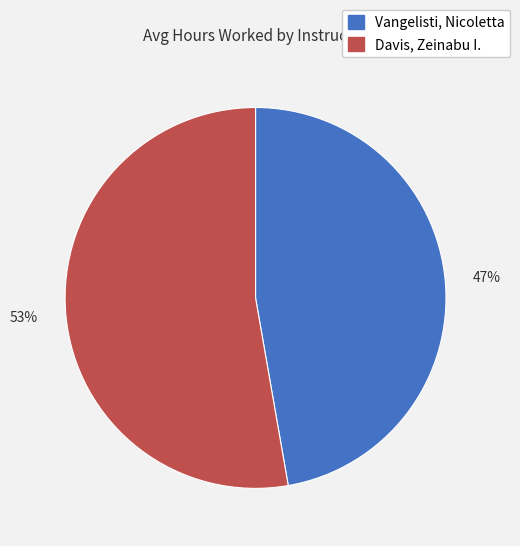

Is the sum of Davis, Zeinabu I. and Vangelisti, Nicoletta greater than half?

Yes